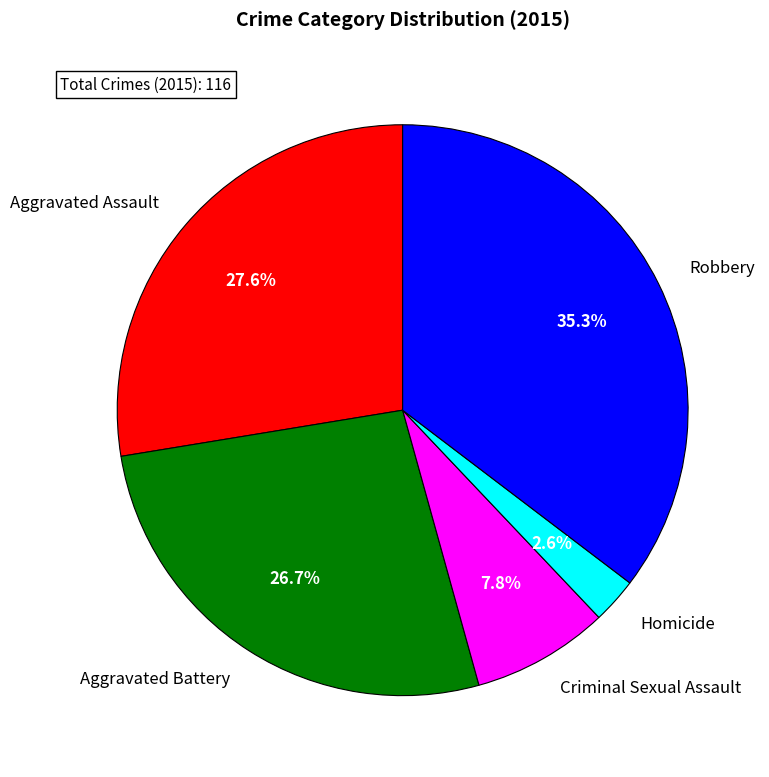

The Homicide slice represents 3% of the pie. True or false?

True